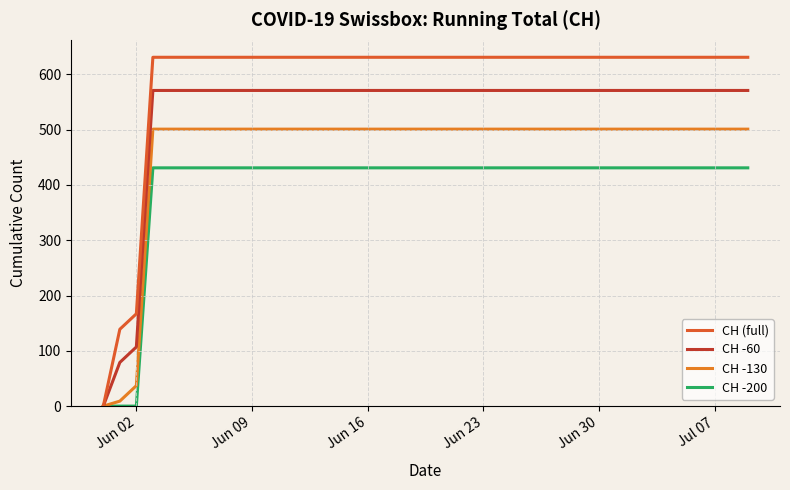

How many distinct data groups are displayed?

4